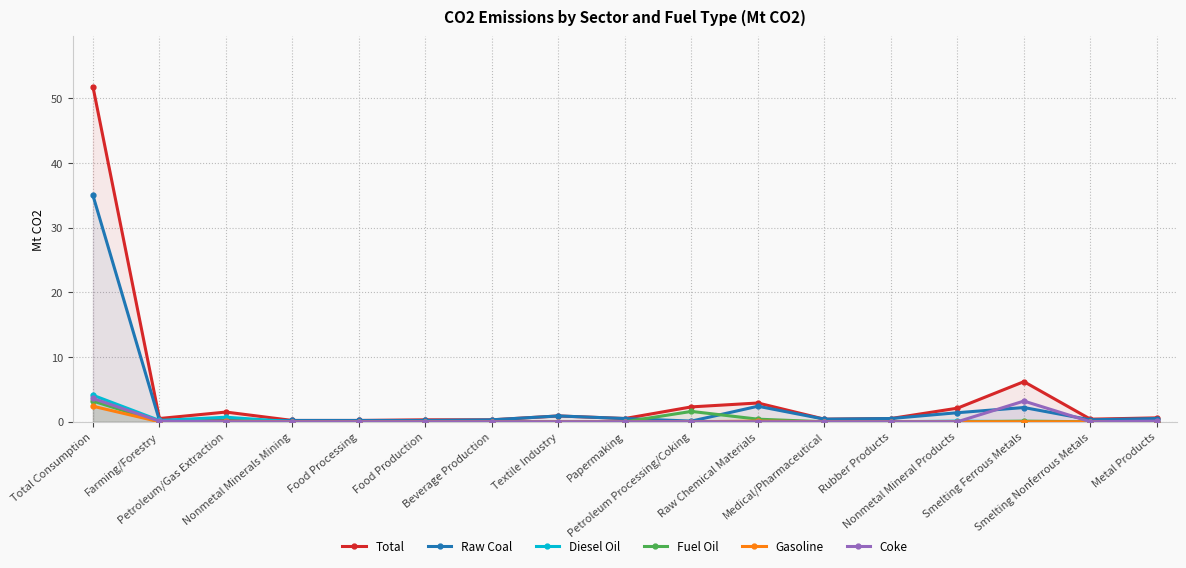

At which category does Coke reach its first local valley?

Smelting Nonferrous Metals